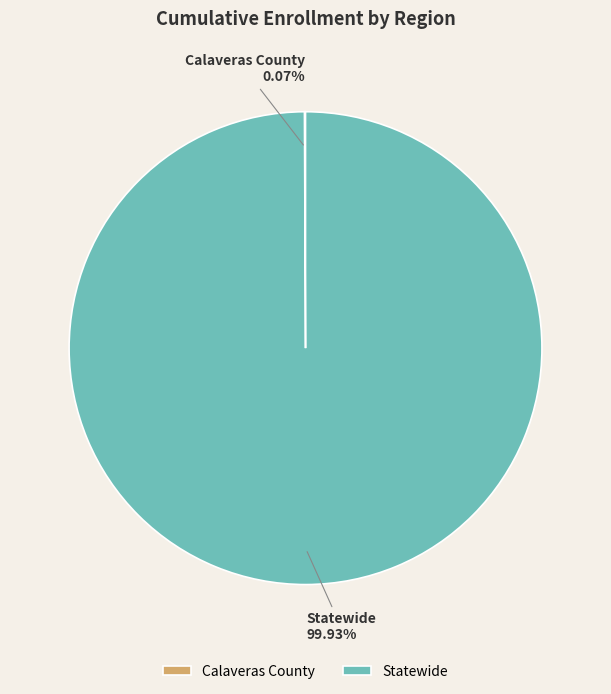

Does Statewide represent more than half of the total?

Yes